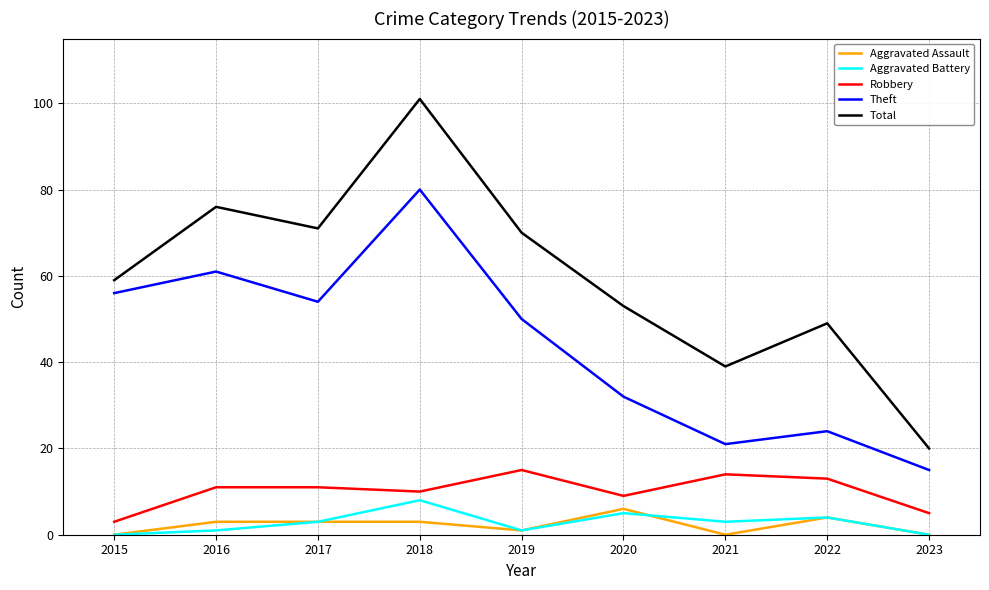

At which label does Theft first exceed 50?

2015